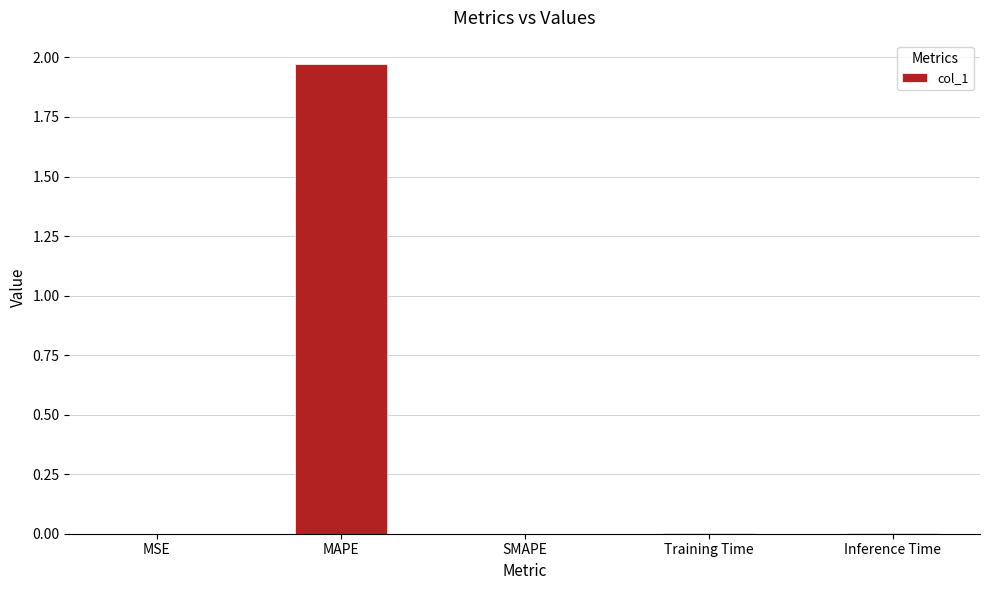

Which category has the highest value across all series?

MAPE